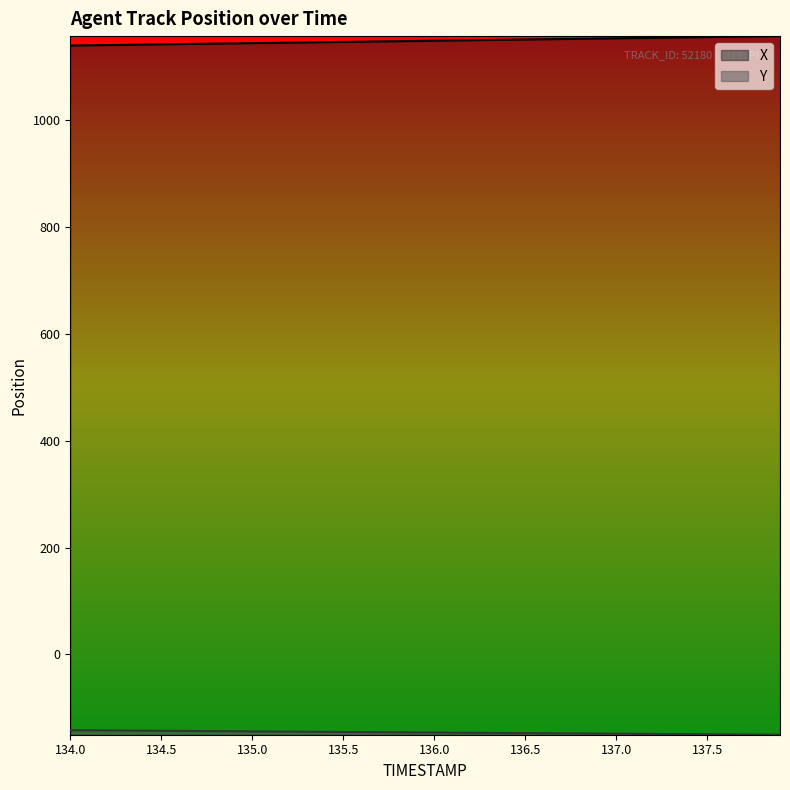

Between 134.6 and 135.0, which is larger?

135.0